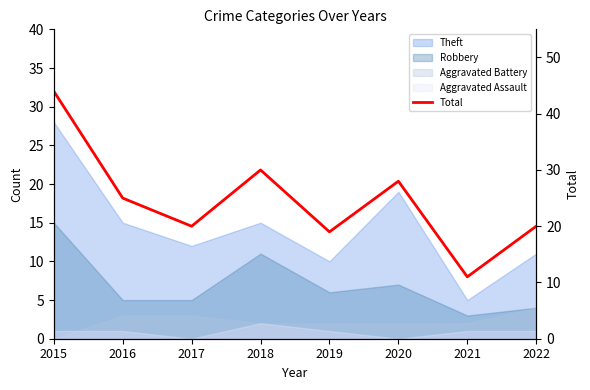

Is it true that the value at 2018 is 30?

True